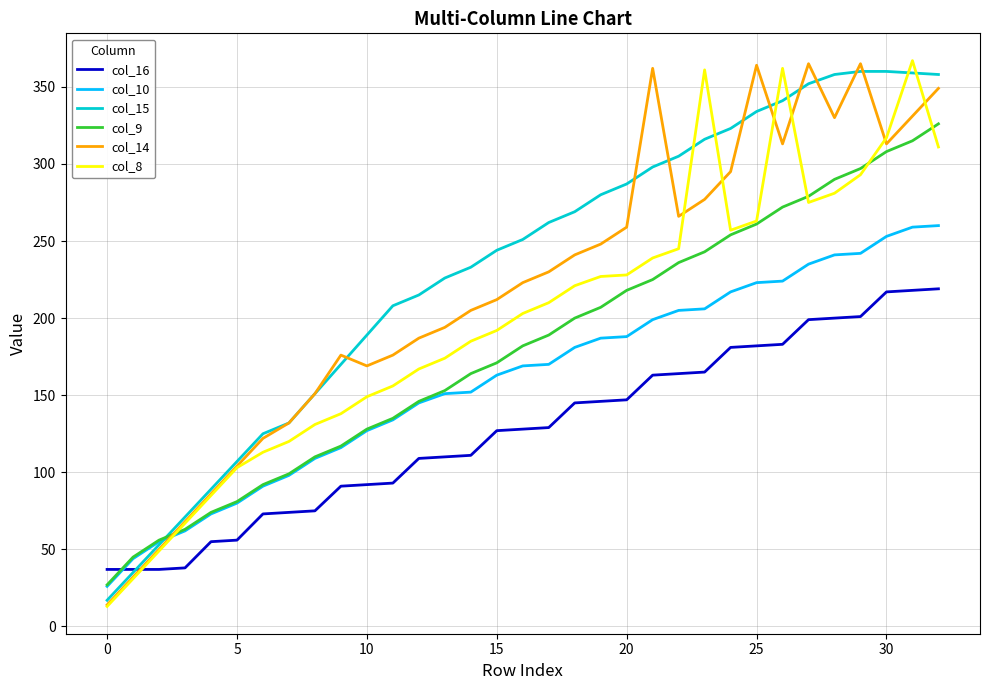

What is the smallest value displayed?

13